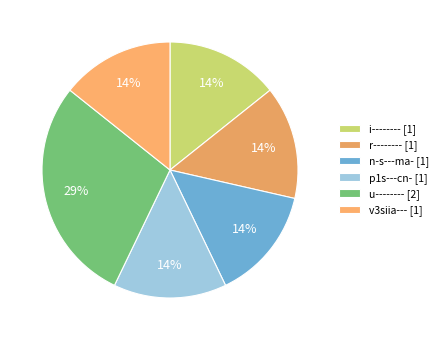

To the nearest percent, what portion does r-------- represent?

14%